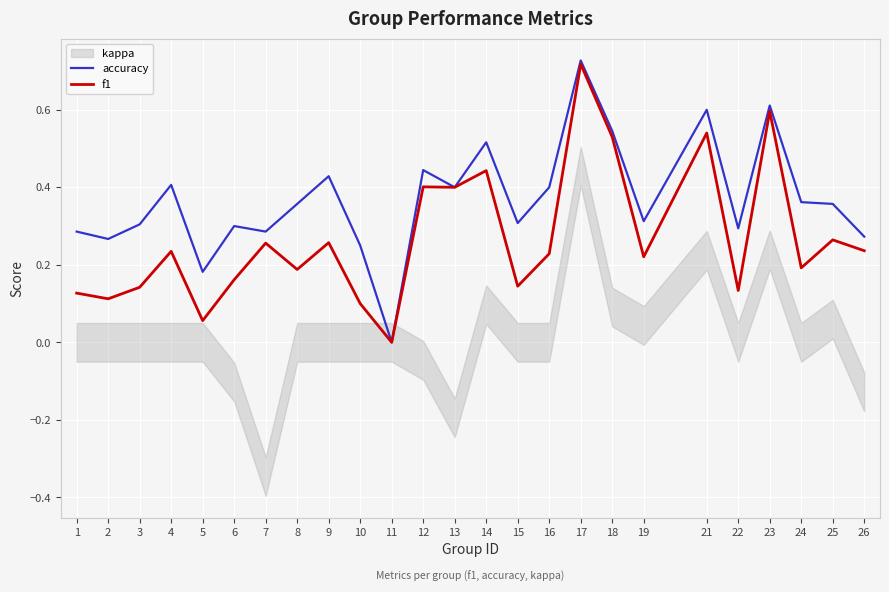

True or false: f1 has more than 0 interior local peaks.

True